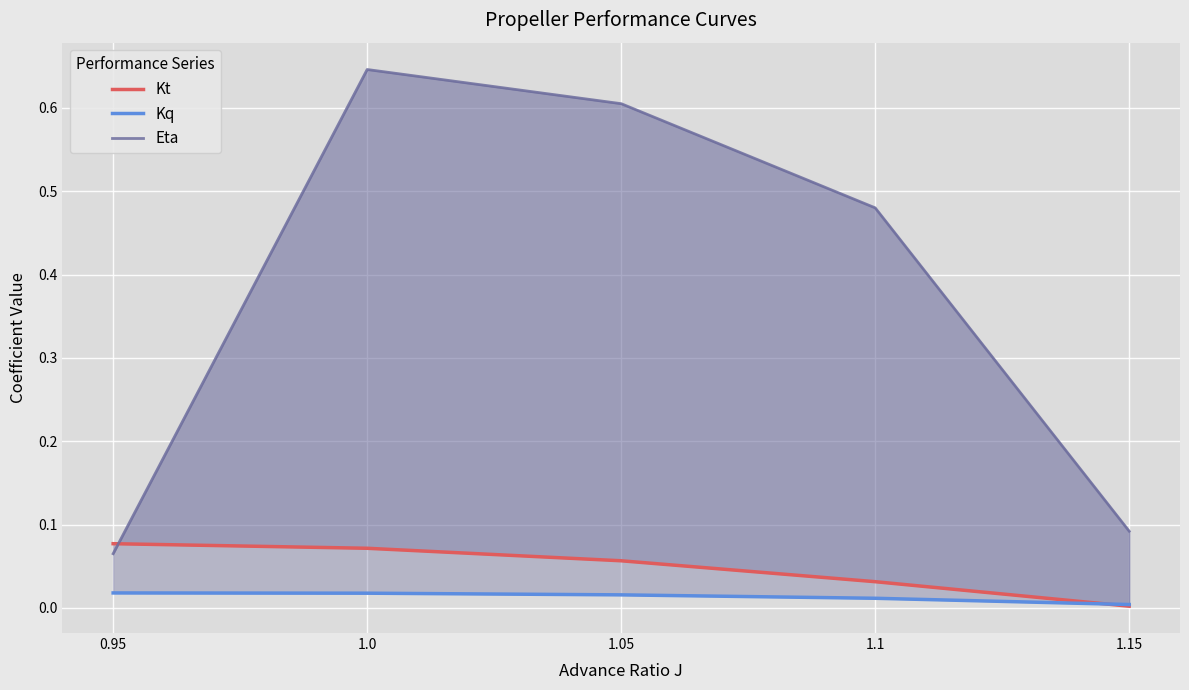

How many intersections are there between Kt and Kq?

1